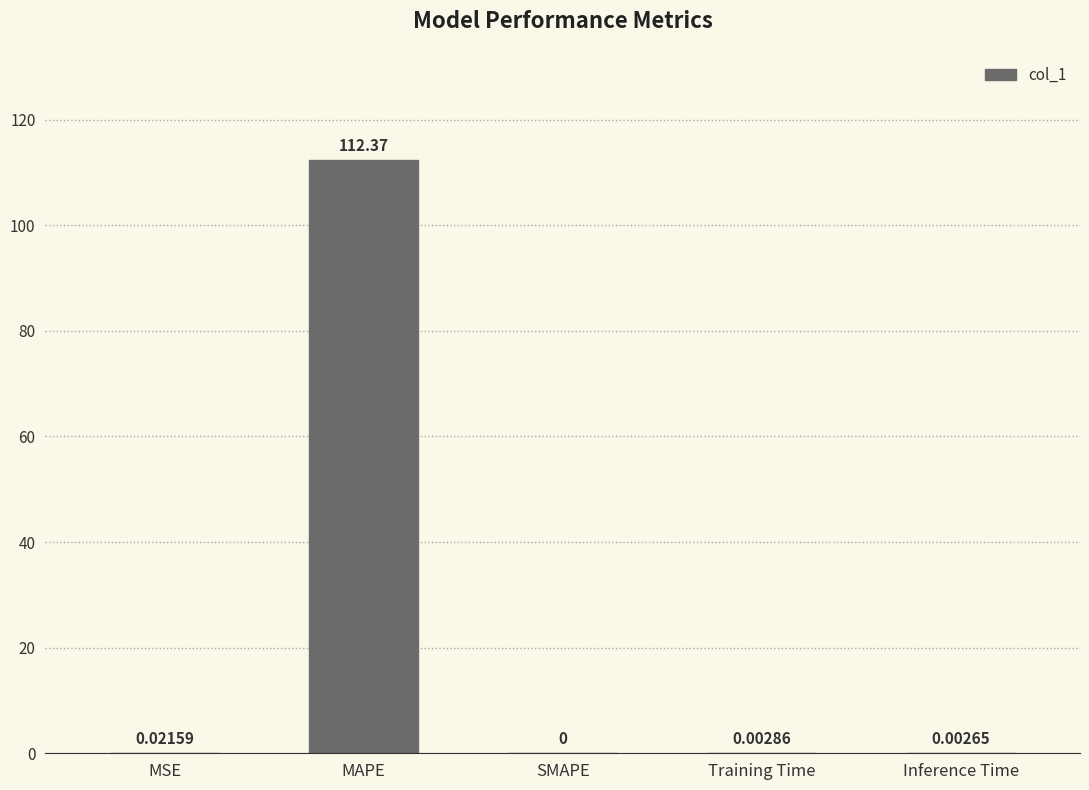

Which label corresponds to the largest value in the chart?

MAPE